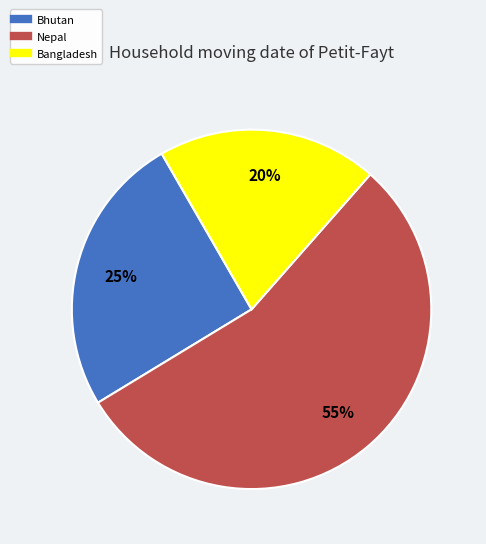

To the nearest percent, what is the average slice percentage?

33%